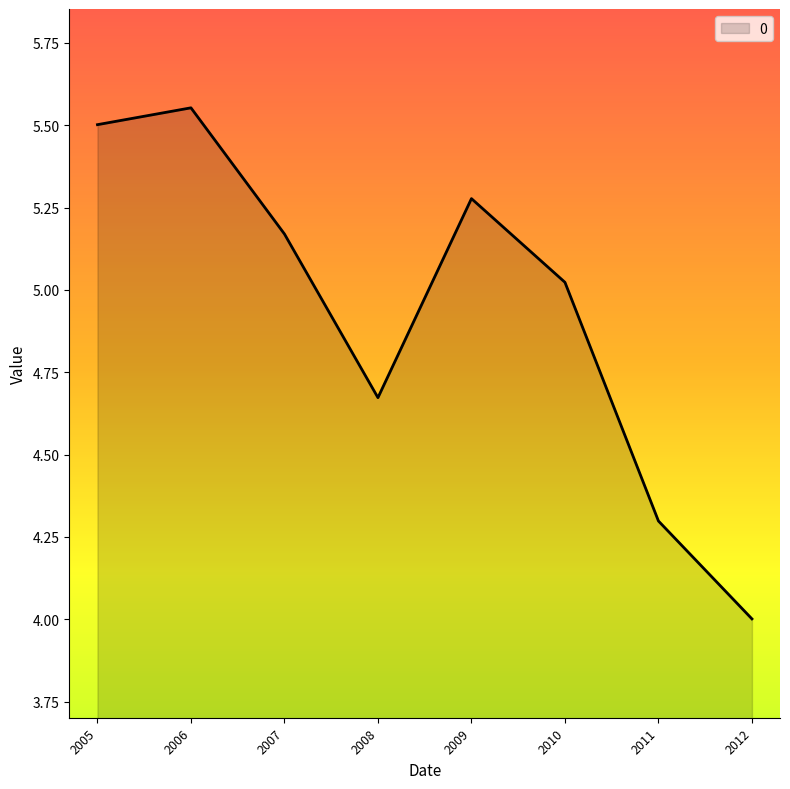

At which label does the data first exceed 5?

2005